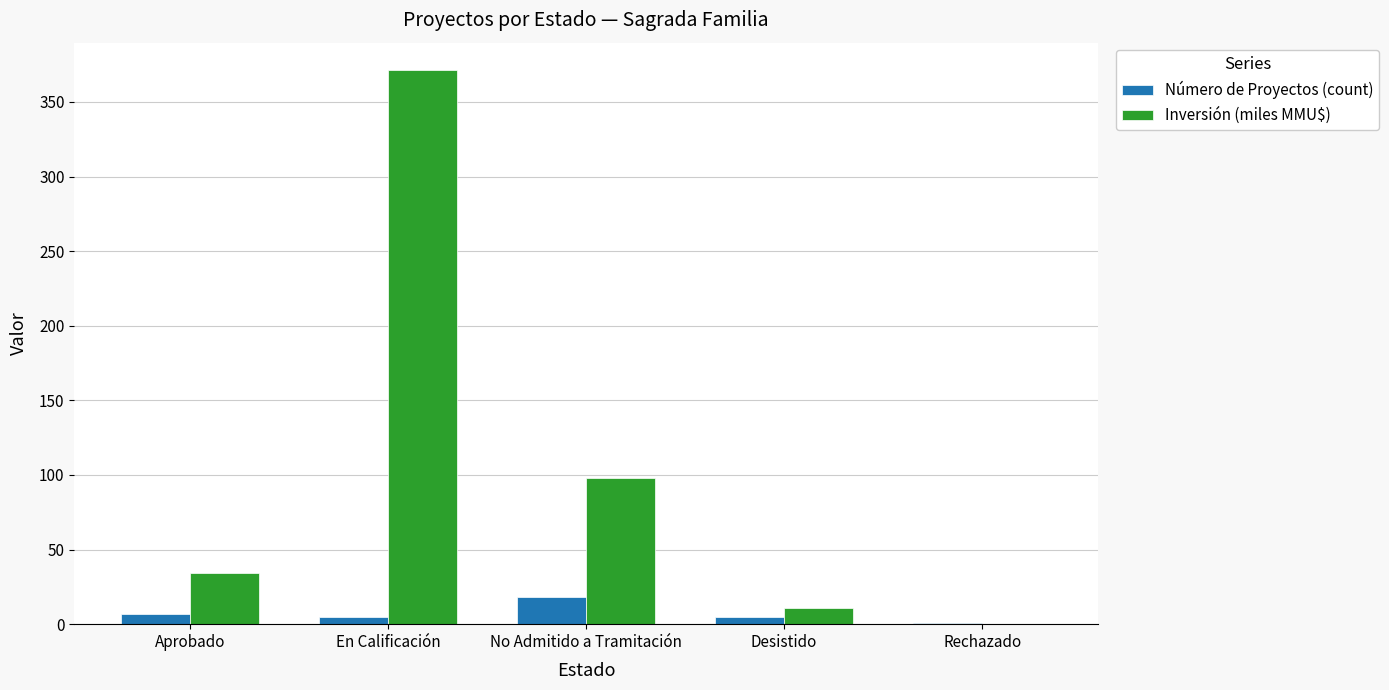

The value of Número de Proyectos (count) at No Admitido a Tramitación is 18.0. True or false?

True